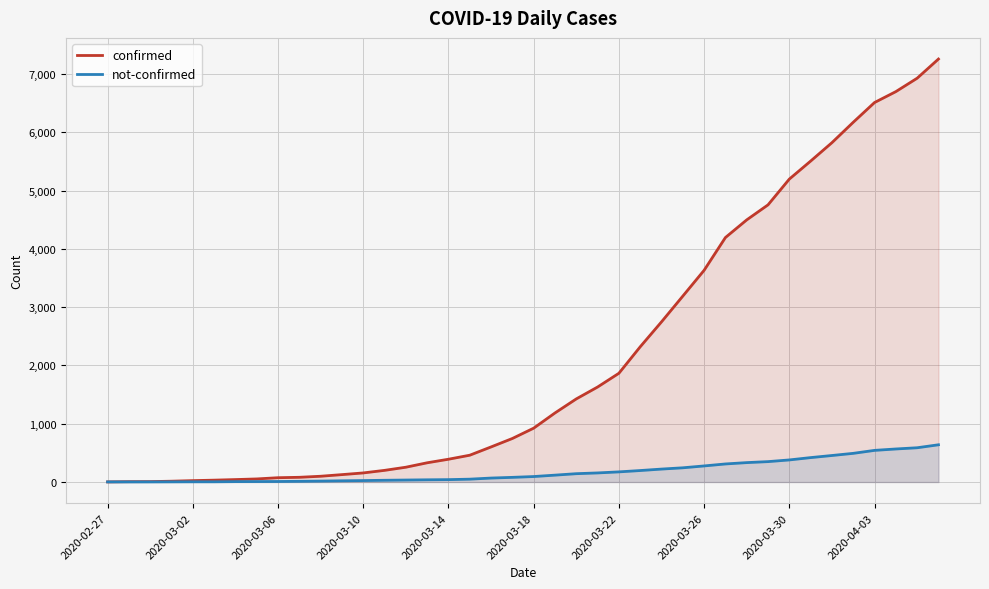

At 2020-03-14, list the series in order from largest to smallest.

confirmed, not-confirmed